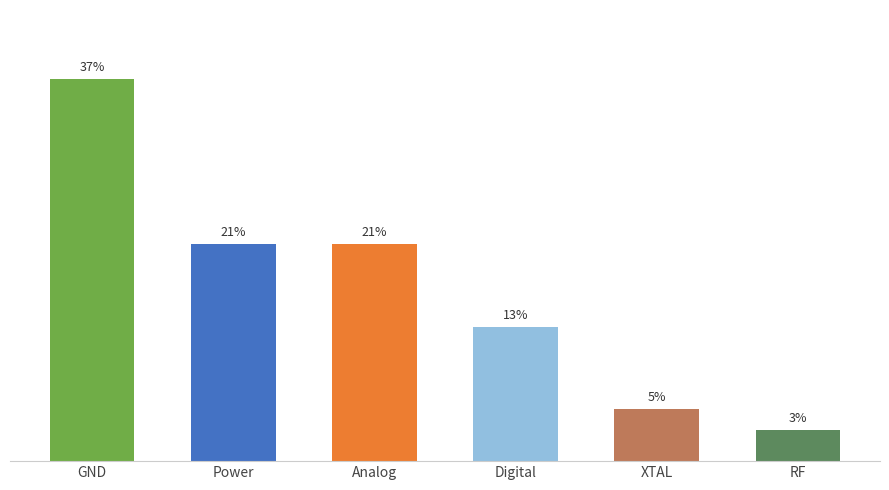

Which label corresponds to the largest value in the chart?

GND